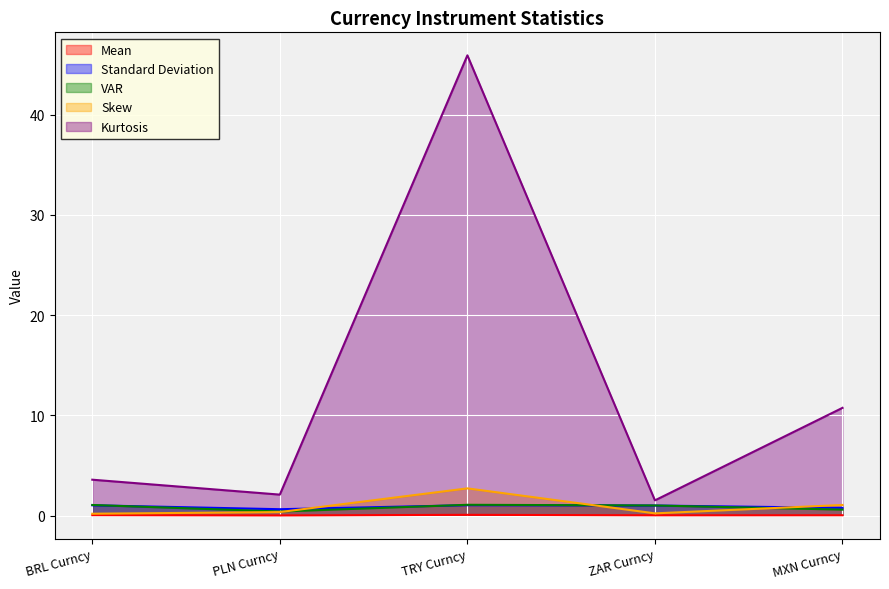

What position from the left is TRY Curncy?

3